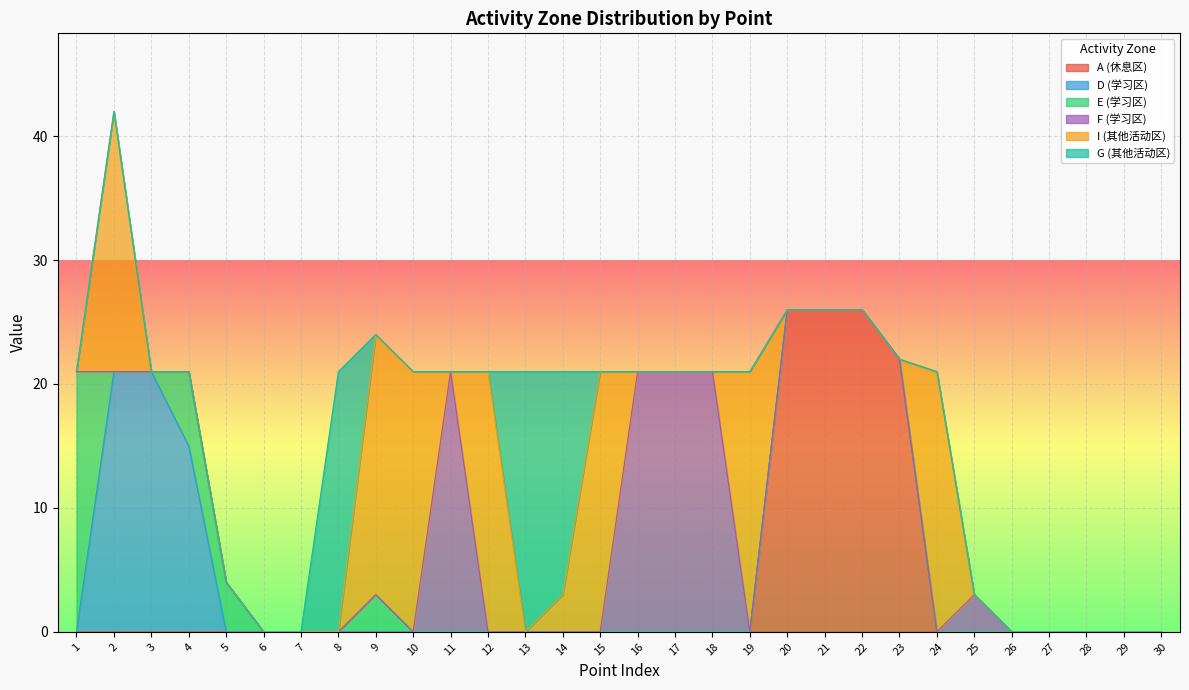

True or false: D (学习区) and G (其他活动区) intersect in this chart.

False